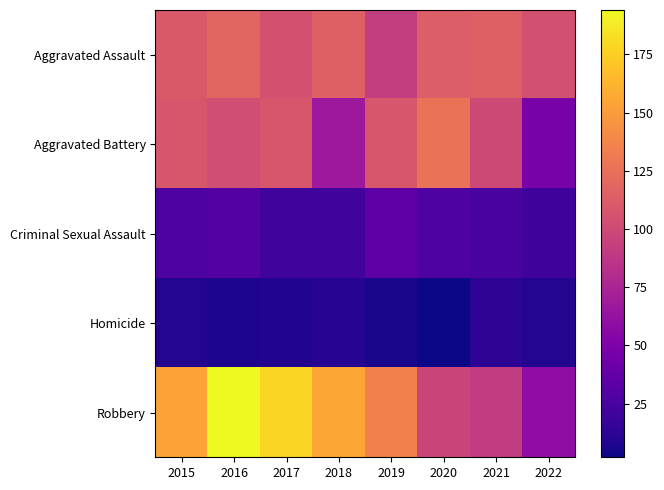

Rank the series at 2022 from lowest to highest value.

Homicide, Criminal Sexual Assault, Aggravated Battery, Robbery, Aggravated Assault